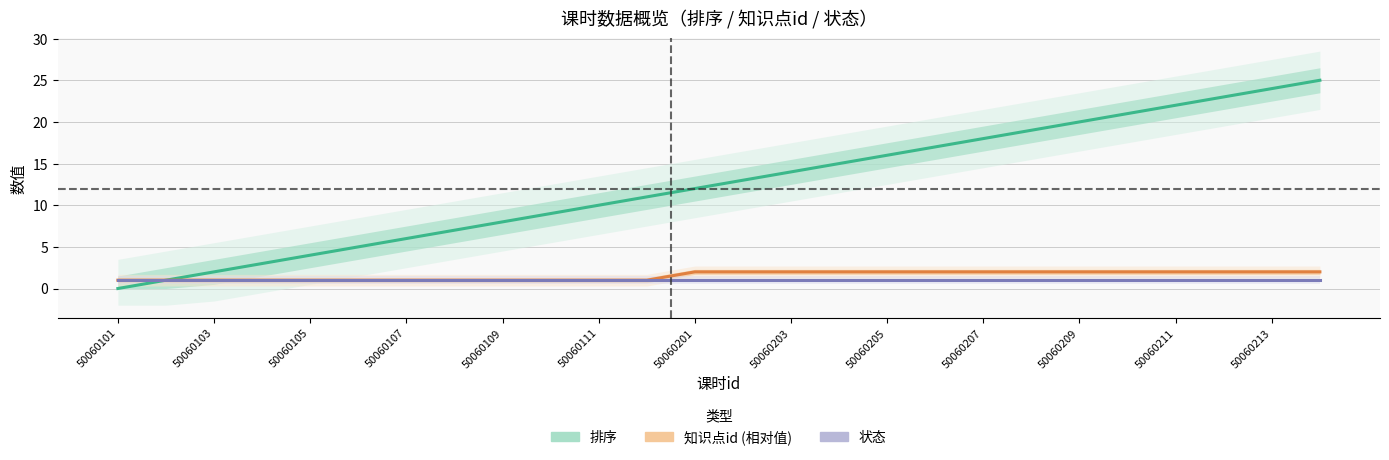

Which series changed the most between 50060111 and 50060205?

排序